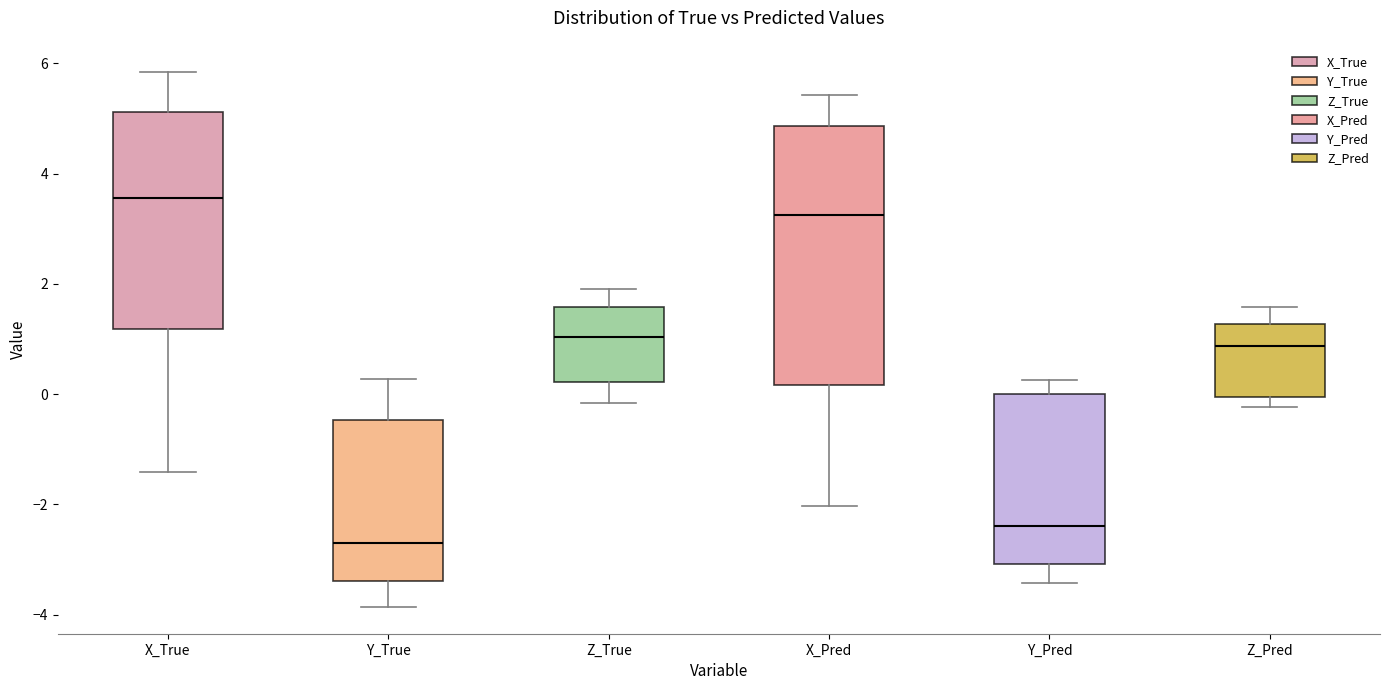

Comparing the boxes themselves (not the whiskers), which one is the tallest?

X_Pred